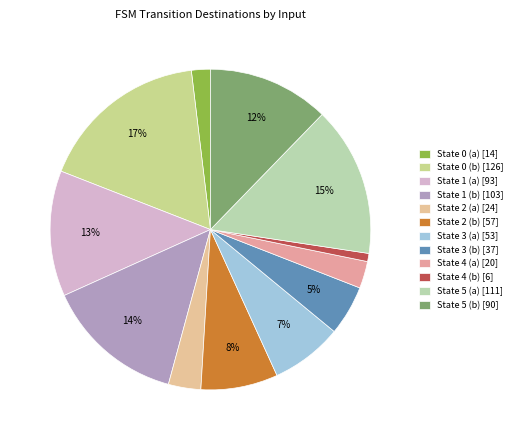

Does State 4 (a) represent more than half of the total?

No